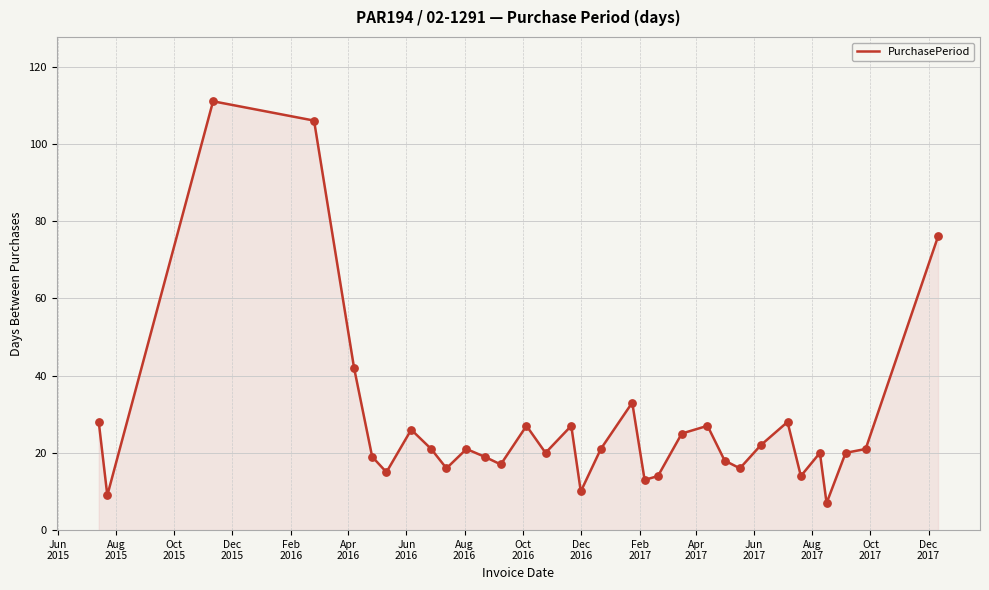

What is the maximum value shown in the chart?

111